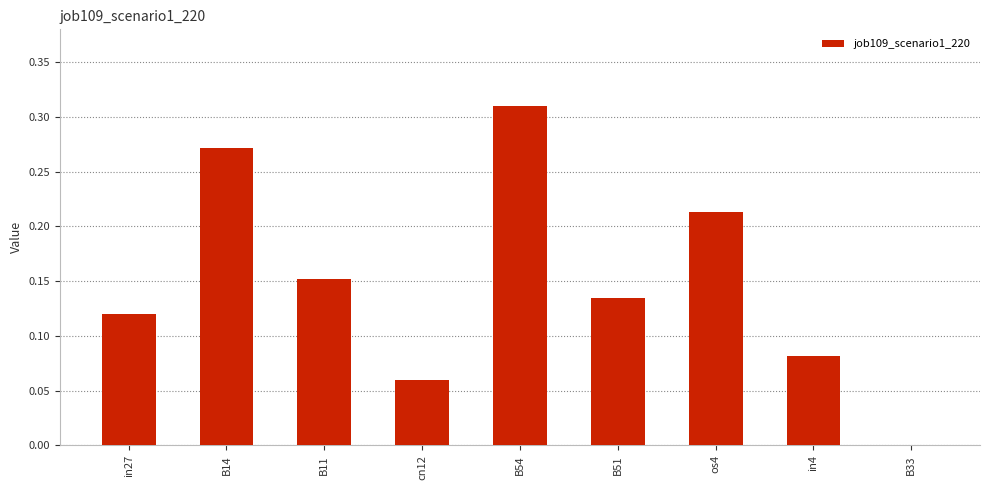

Are the bars horizontal?

No